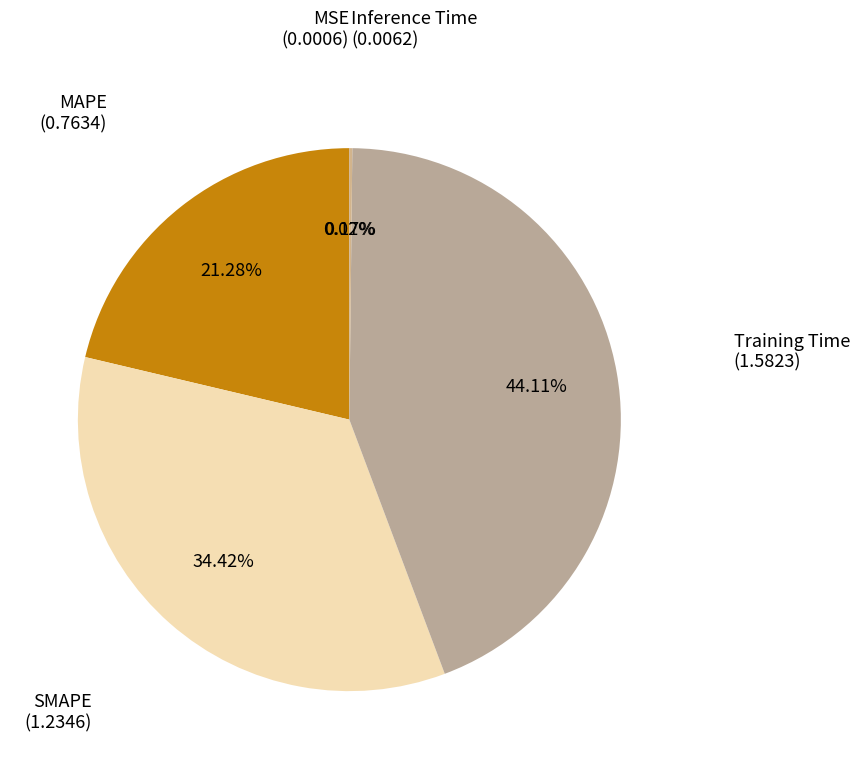

Which category has the biggest portion of the pie?

Training Time